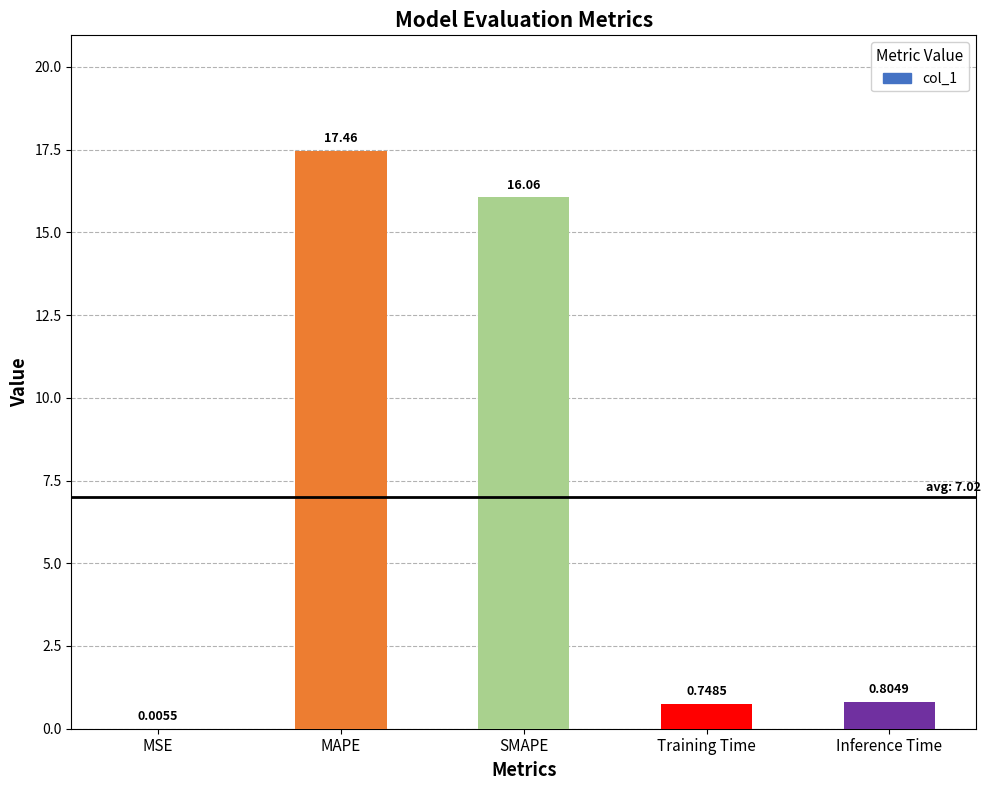

True or false: the data shows 16.1 at SMAPE.

True